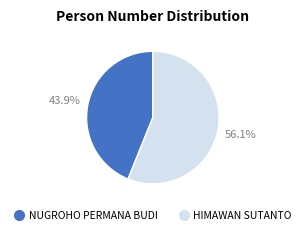

What percentage is the HIMAWAN SUTANTO slice, to the nearest percent?

56%